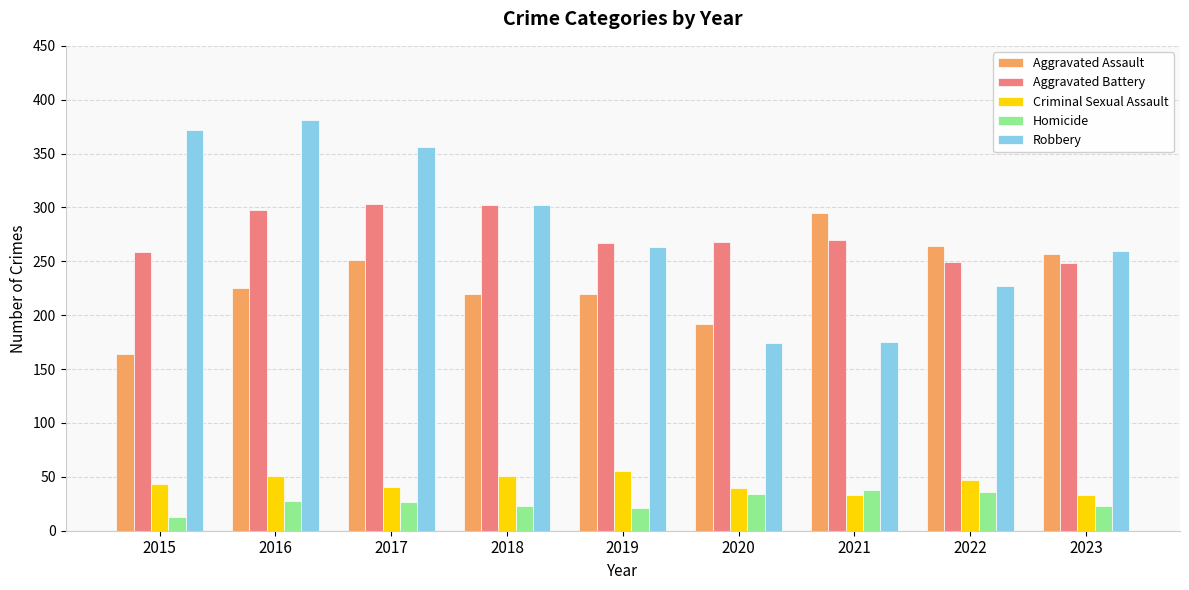

What is the maximum value shown in the chart?

381